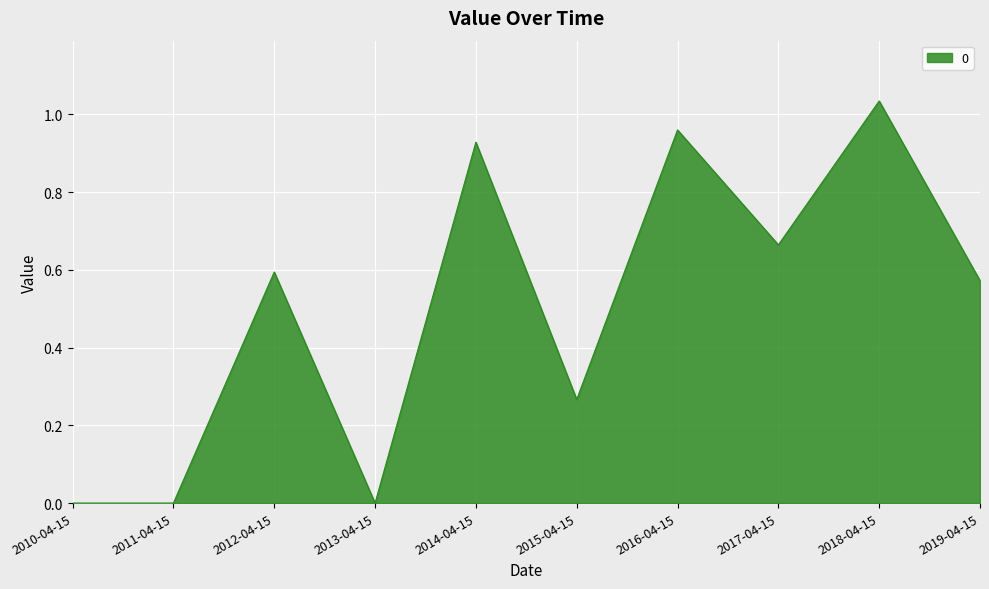

What is the change in value from 2012-04-15 to 2017-04-15?

+0.1